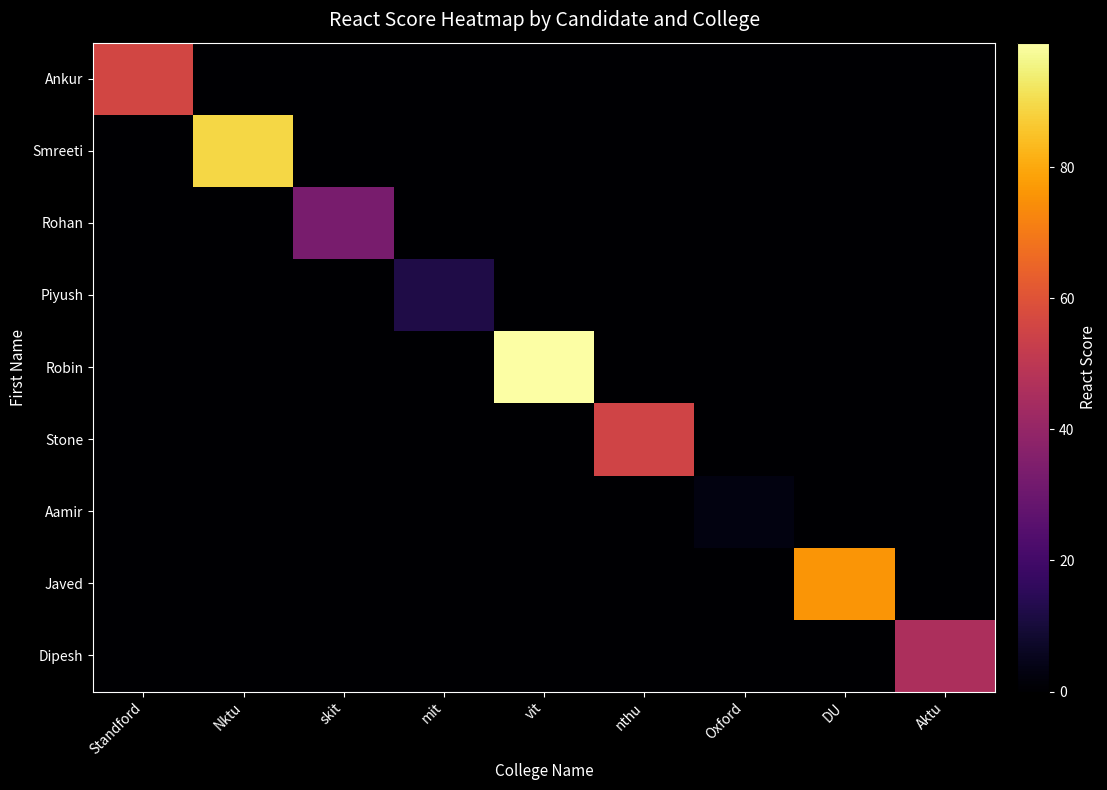

Reading left to right, transcribe all the data shown in this chart.

Ankur: Standford=56	Nktu=0	skit=0	mit=0	vit=0	nthu=0	Oxford=0	DU=0	Aktu=0
Smreeti: Standford=0	Nktu=89	skit=0	mit=0	vit=0	nthu=0	Oxford=0	DU=0	Aktu=0
Rohan: Standford=0	Nktu=0	skit=33	mit=0	vit=0	nthu=0	Oxford=0	DU=0	Aktu=0
Piyush: Standford=0	Nktu=0	skit=0	mit=12	vit=0	nthu=0	Oxford=0	DU=0	Aktu=0
Robin: Standford=0	Nktu=0	skit=0	mit=0	vit=99	nthu=0	Oxford=0	DU=0	Aktu=0
Stone: Standford=0	Nktu=0	skit=0	mit=0	vit=0	nthu=55	Oxford=0	DU=0	Aktu=0
Aamir: Standford=0	Nktu=0	skit=0	mit=0	vit=0	nthu=0	Oxford=3	DU=0	Aktu=0
Javed: Standford=0	Nktu=0	skit=0	mit=0	vit=0	nthu=0	Oxford=0	DU=76	Aktu=0
Dipesh: Standford=0	Nktu=0	skit=0	mit=0	vit=0	nthu=0	Oxford=0	DU=0	Aktu=46